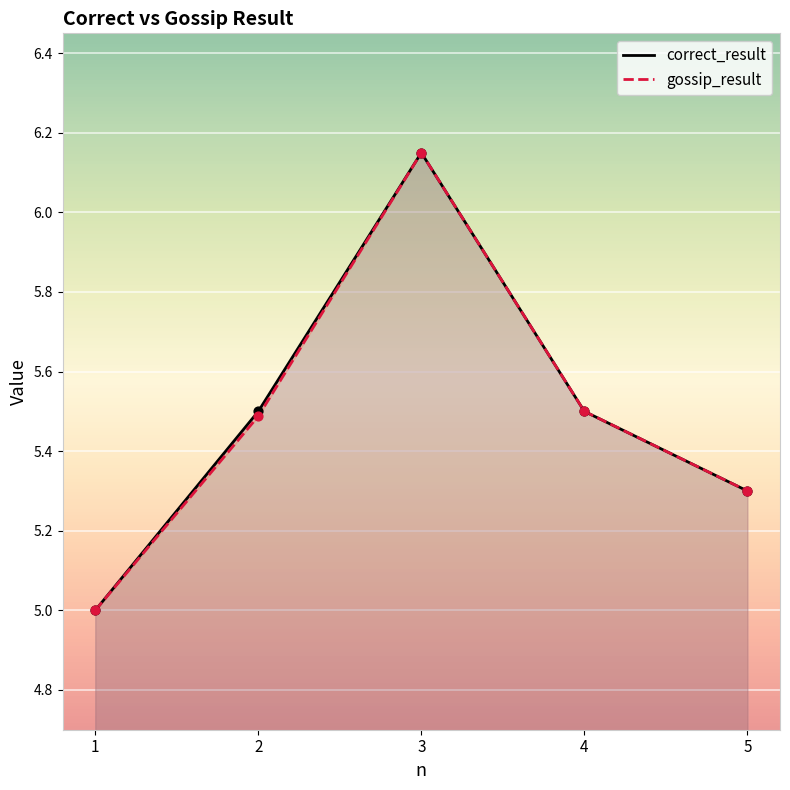

Which series reaches the maximum Y coordinate?

correct_result